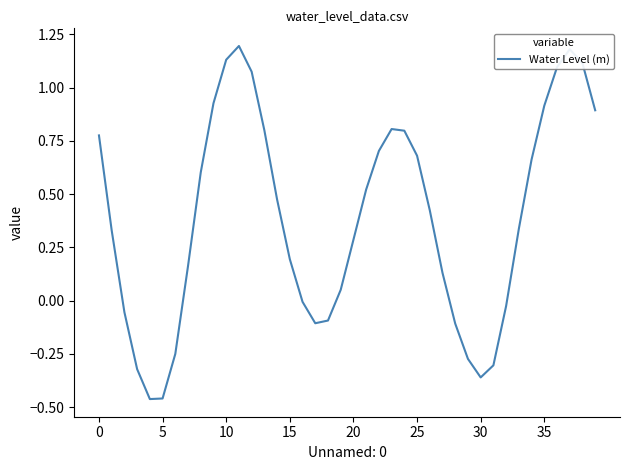

What is the value of the 38th point from the left?

1.2